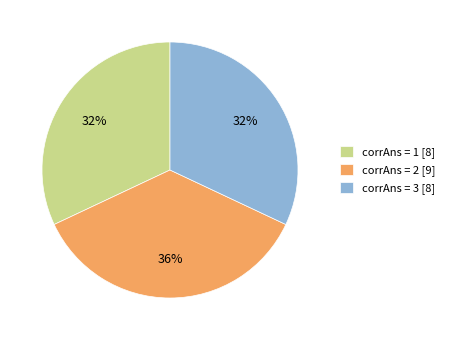

What percentage is the corrAns = 1 [8] slice, to the nearest percent?

32%